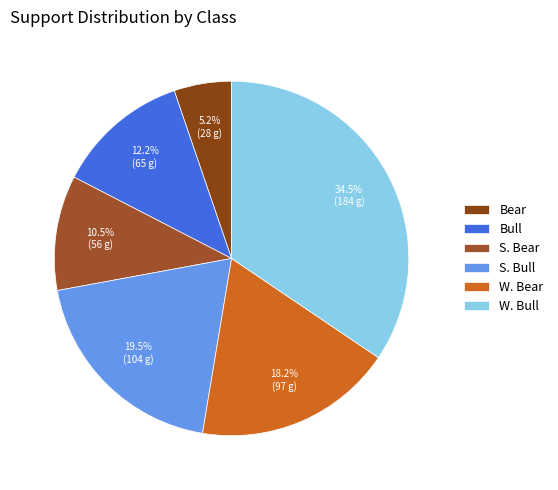

Is there any slice that represents more than half of the pie?

No